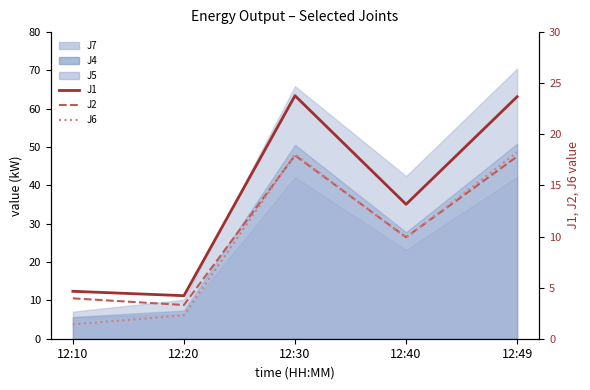

The J1 series shows 37.7 at 12:30. True or false?

False